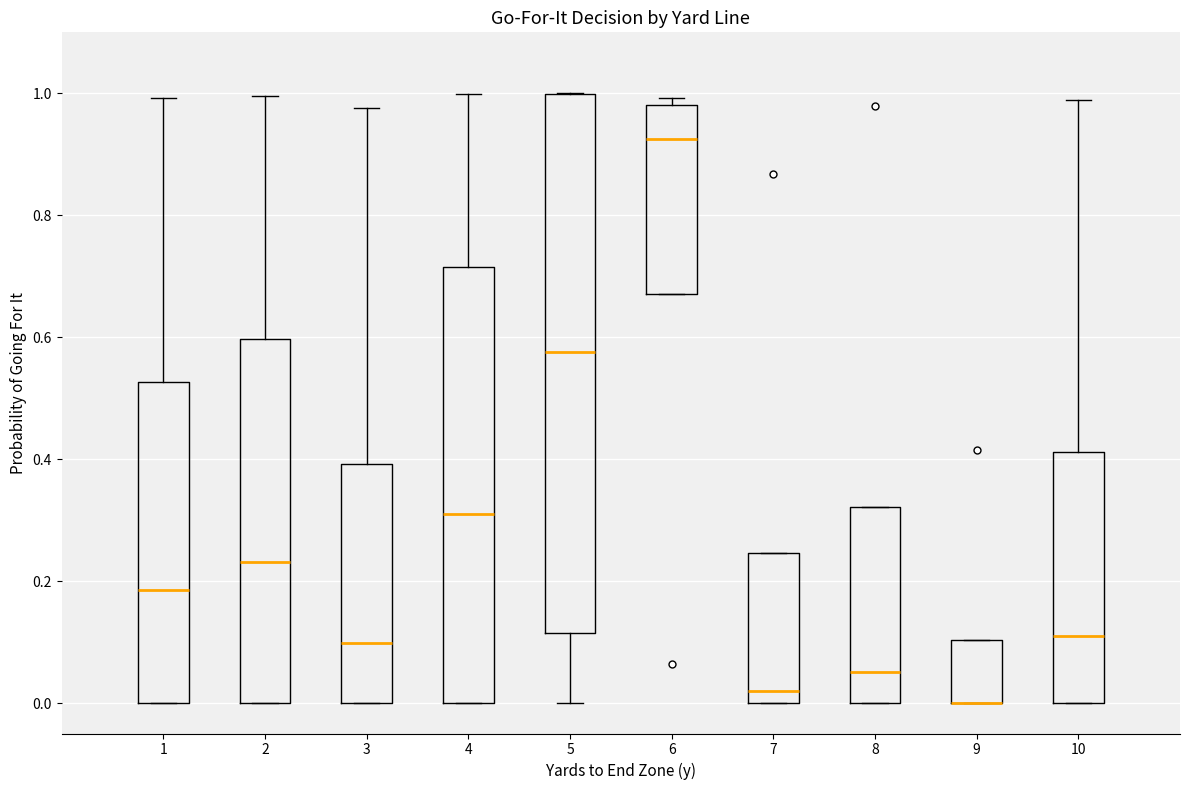

Where is the upper edge of the box at x = 5 on the y-axis? The values are not printed on the chart, so give them approximately, as read against the axis.

1.00